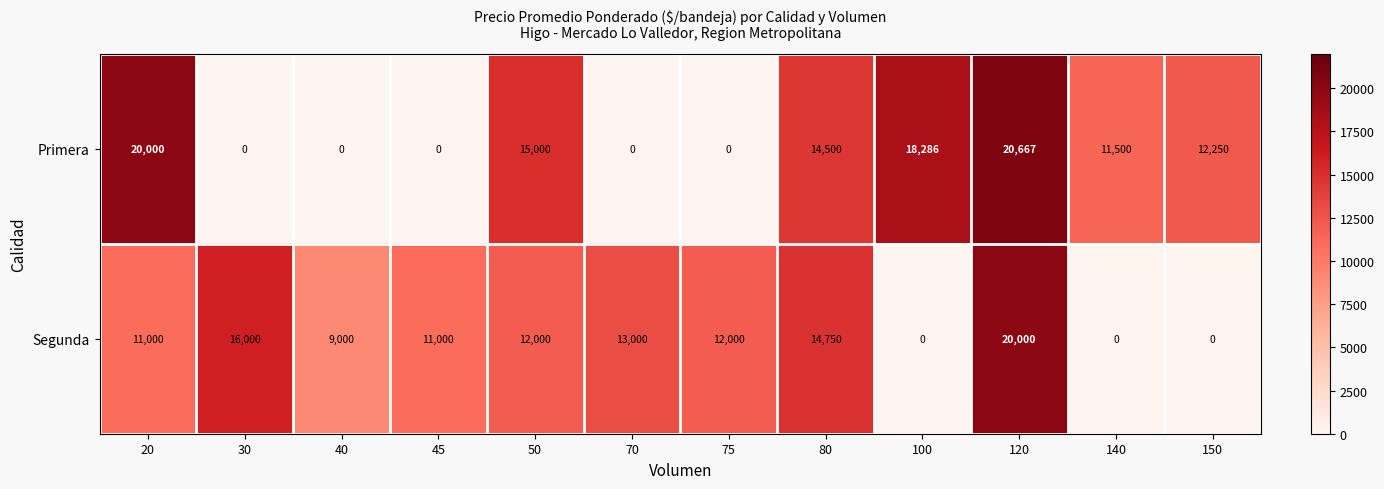

Is it true that Segunda equals 18052 at 20?

False